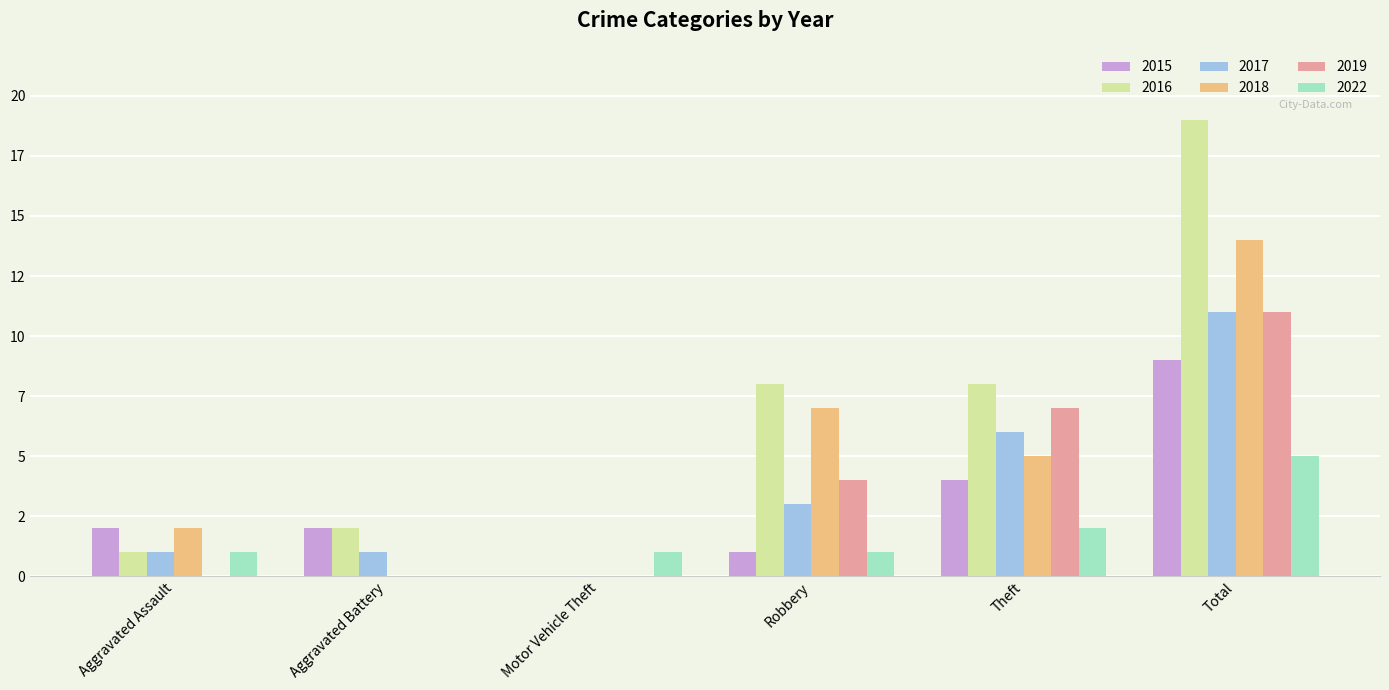

Which series has the widest spread of values?

2016